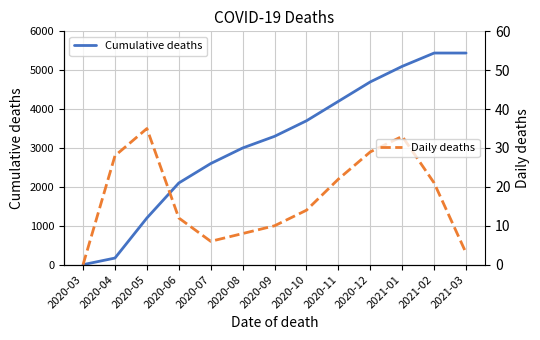

True or false: Cumulative deaths and Daily deaths intersect in this chart.

False